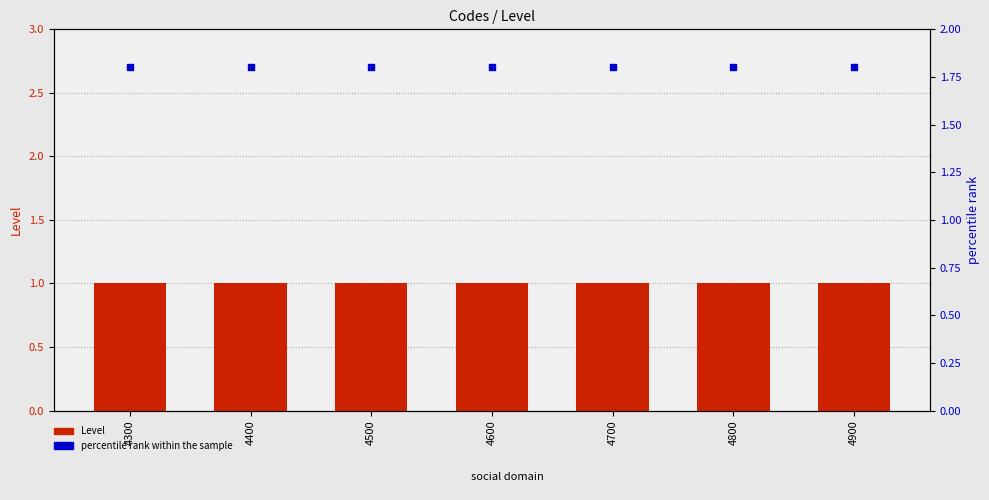

At how many categories does at least one series exceed 1?

7